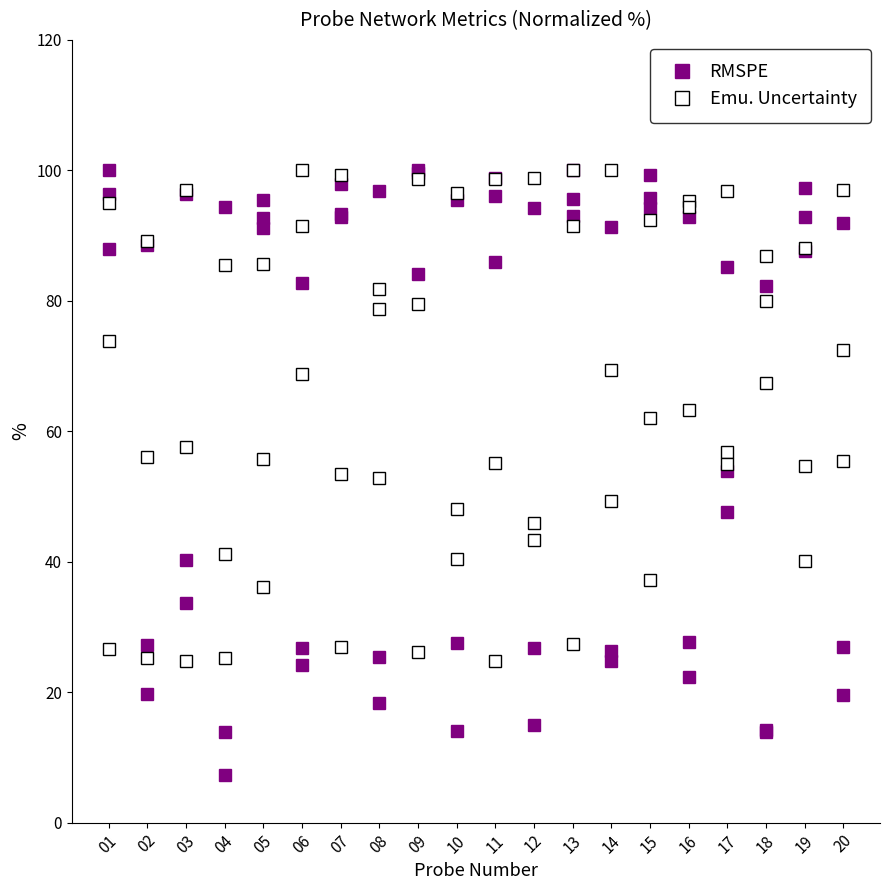

At which label is Emu. Uncertainty closest to 68?

18